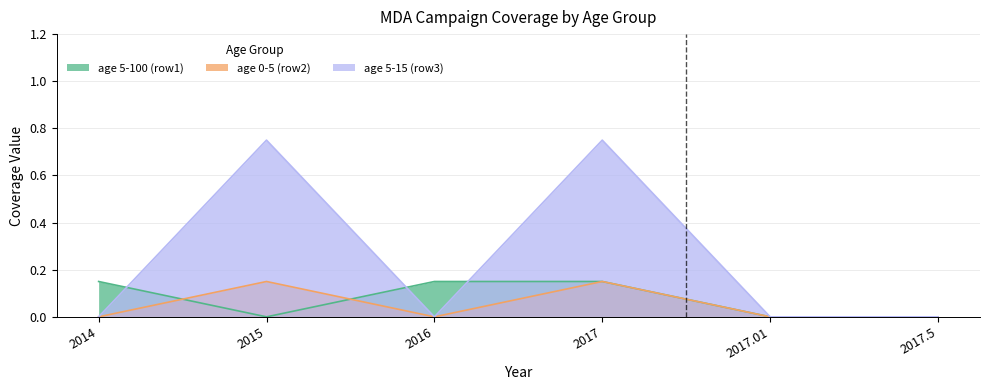

Between which two adjacent categories do age 5-100 (row1) and age 5-15 (row3) first intersect?

2014 and 2015